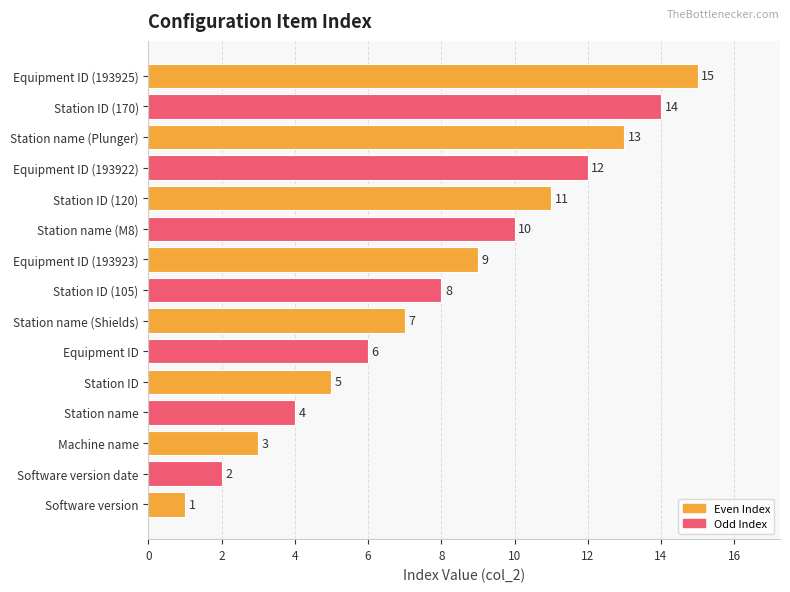

At which label is the value closest to 8?

Station ID (105)